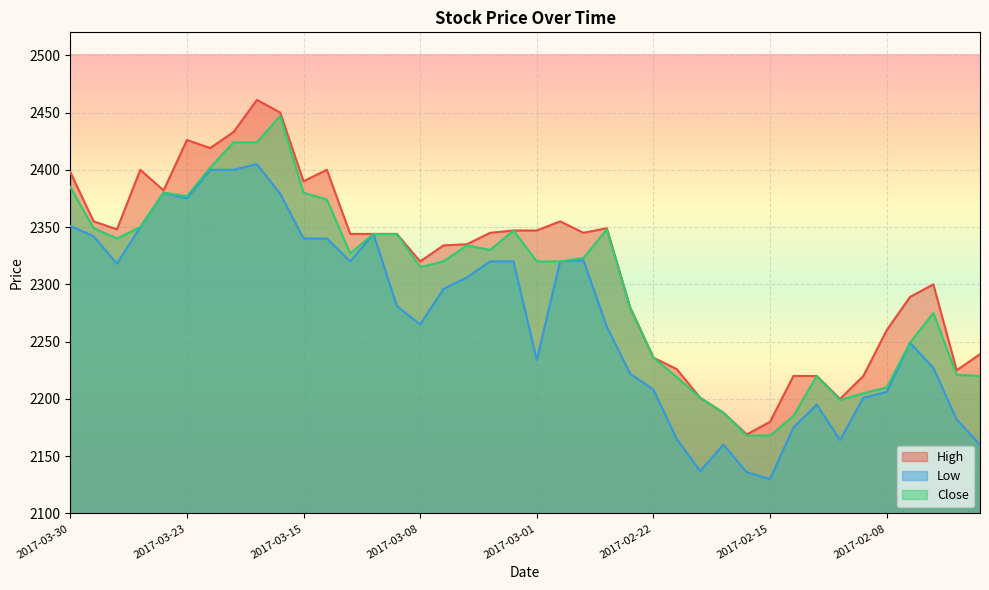

How many data points in High are less than 2344?

19